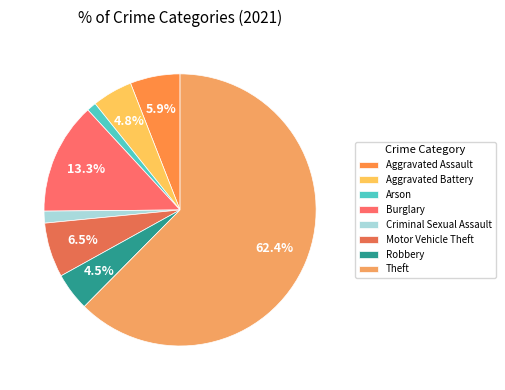

What portion of the pie excludes Aggravated Battery?

95.2%